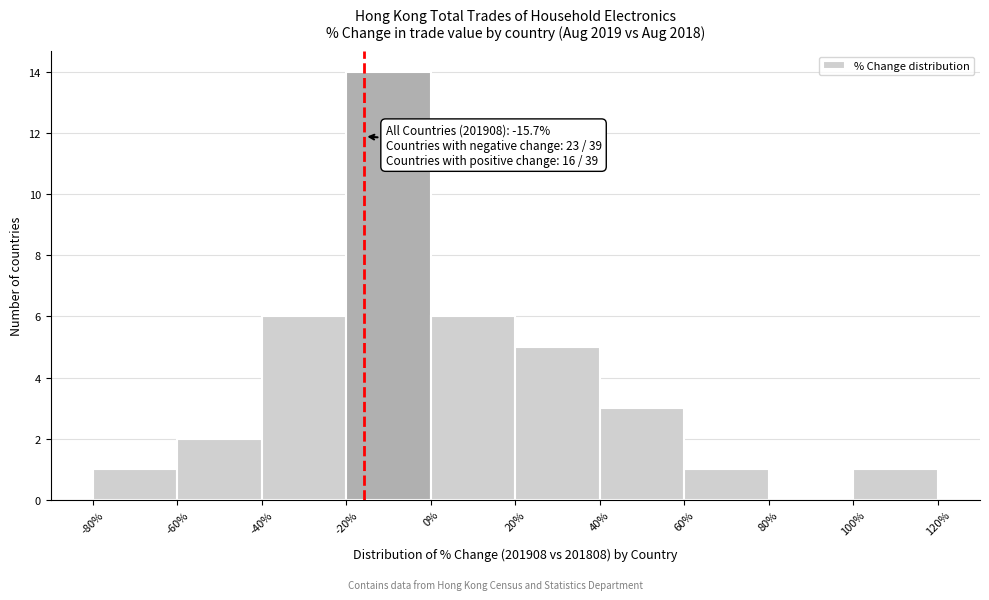

Which range on the x-axis has the tallest bar?

-20% to 0%